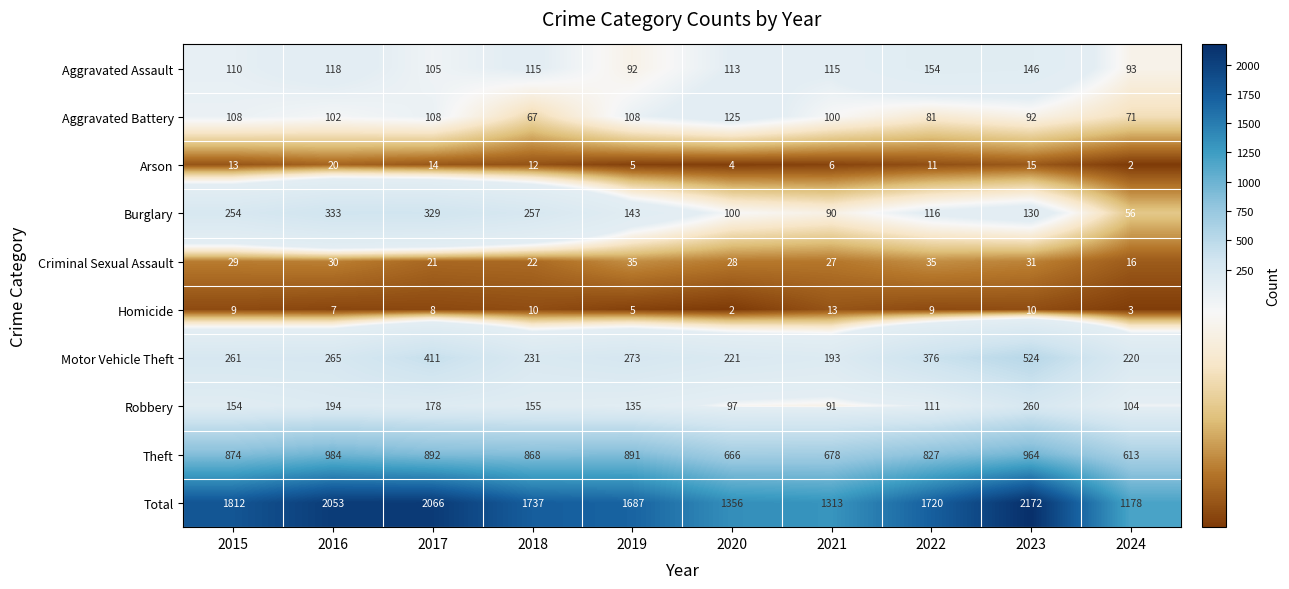

What is the highest value of the Theft series?

984